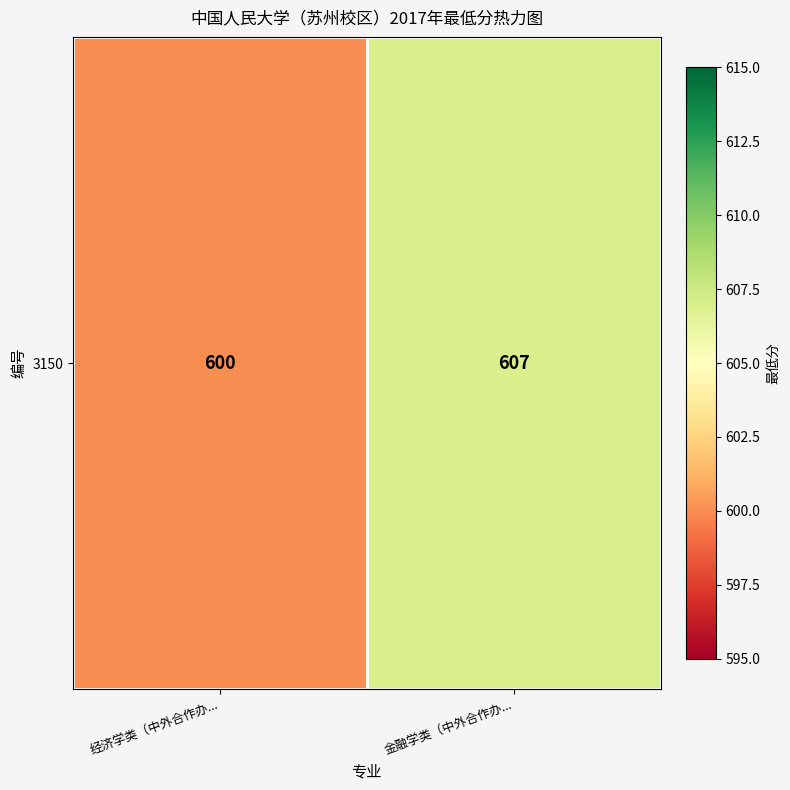

List the labels in order of value, smallest first.

经济学类（中外合作办..., 金融学类（中外合作办...